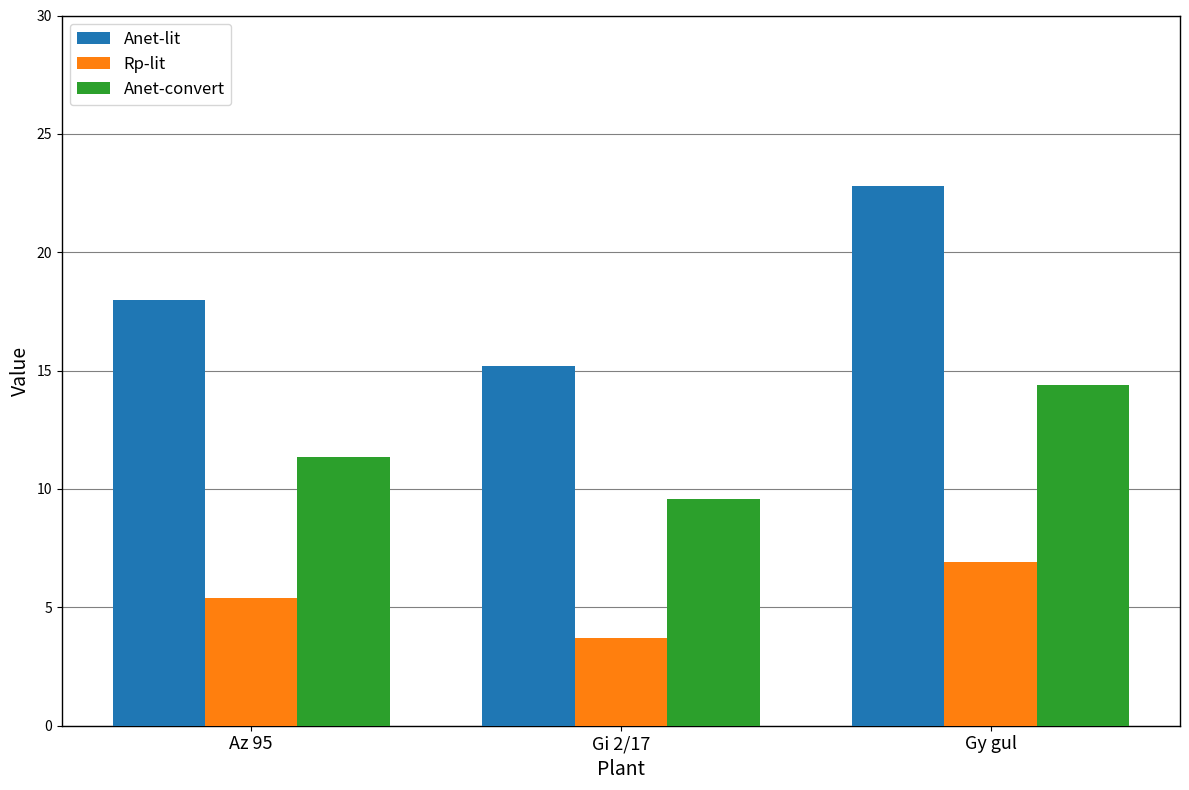

Rank the series by their average value, from highest to lowest.

Anet-lit, Anet-convert, Rp-lit